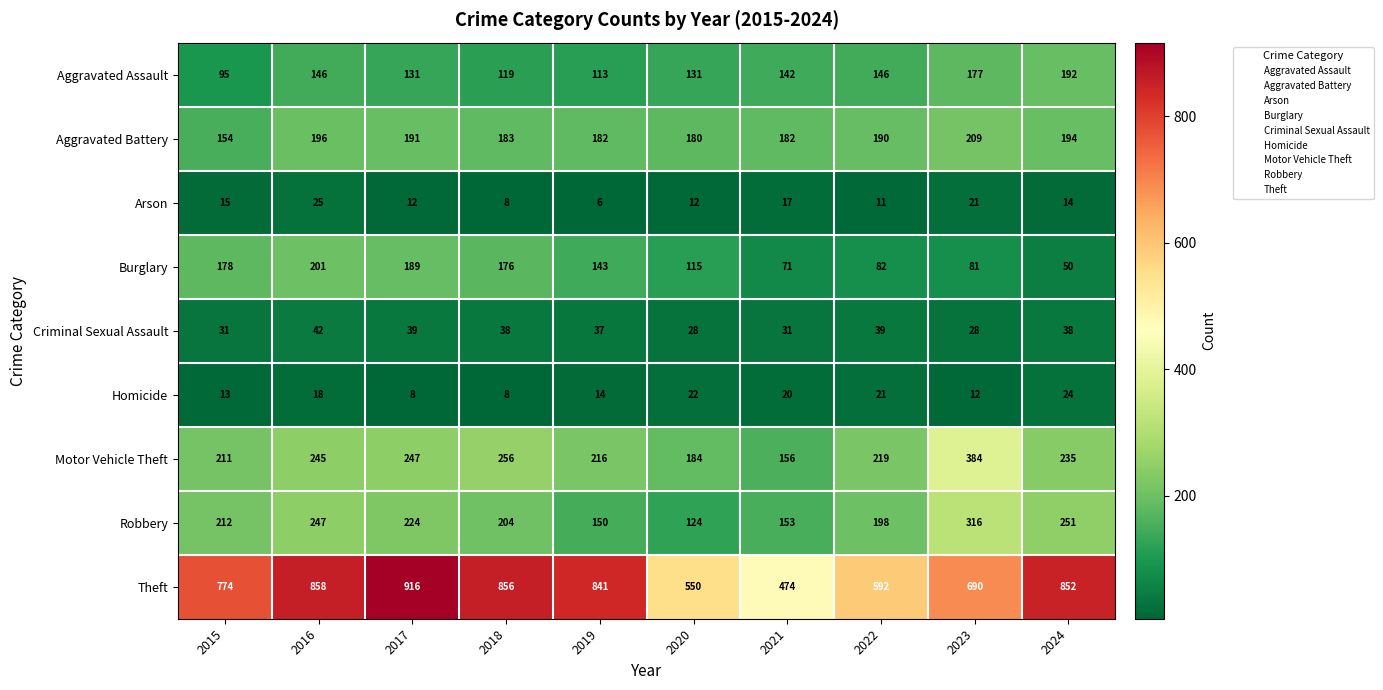

List the series in order of their peak value, lowest first.

Homicide, Arson, Criminal Sexual Assault, Aggravated Assault, Burglary, Aggravated Battery, Robbery, Motor Vehicle Theft, Theft